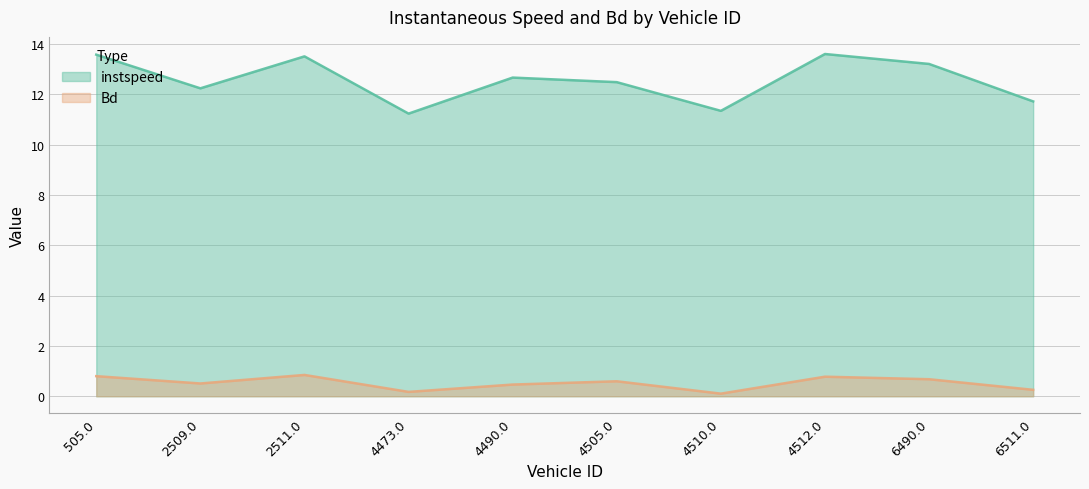

True or false: instspeed and Bd intersect in this chart.

False